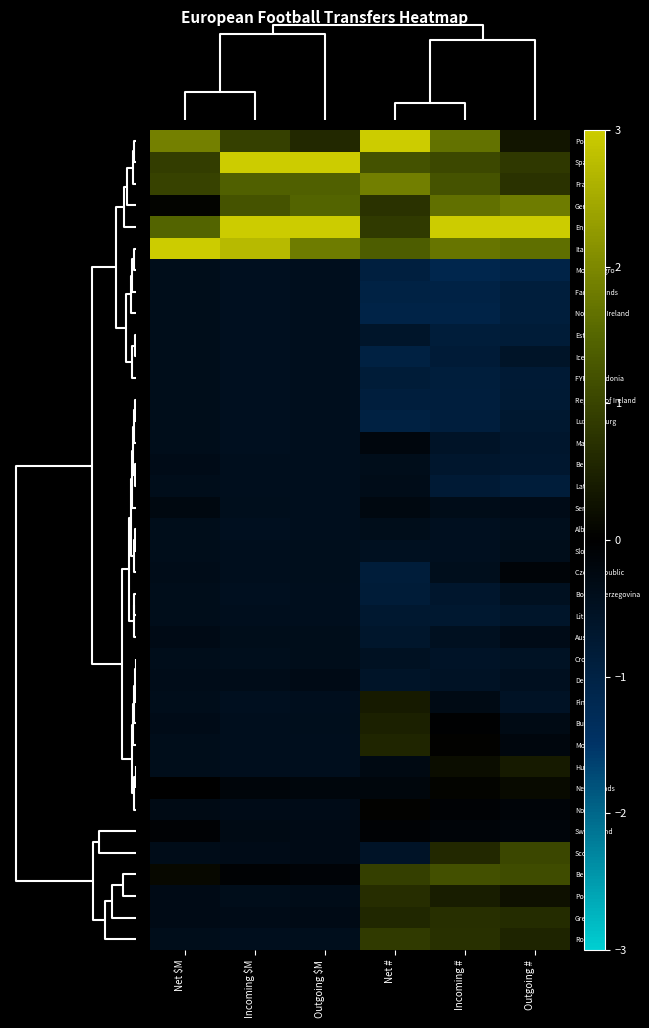

At how many categories does at least one series exceed 2?

6